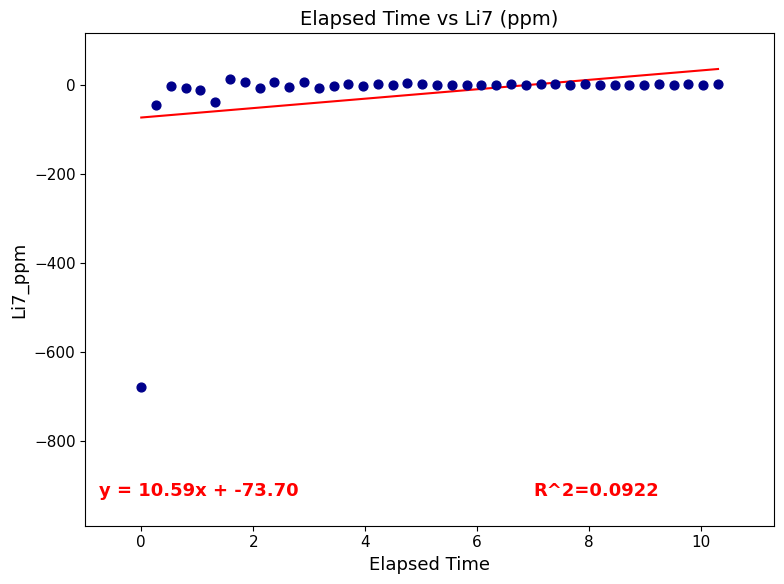

What is the range of X values (max minus min)?

10.3